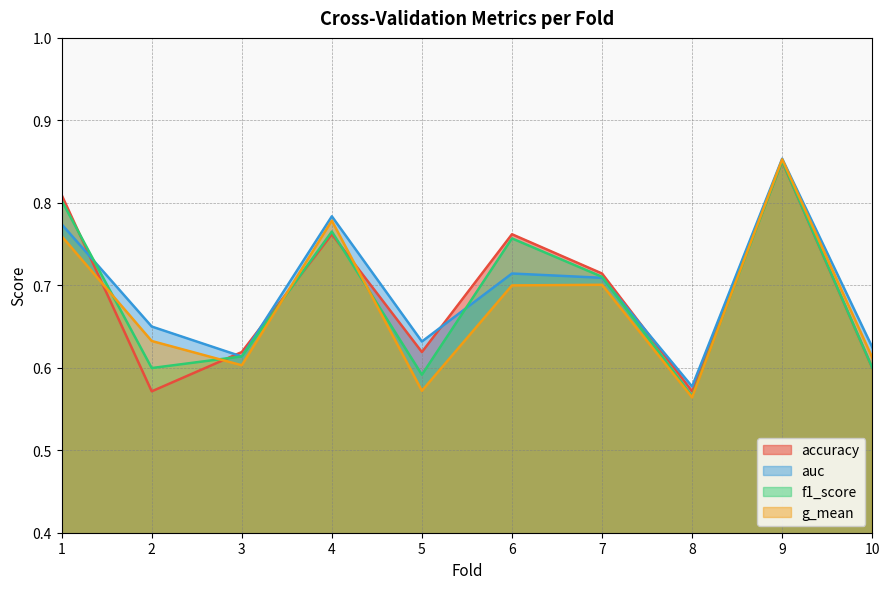

True or false: g_mean has a value of 0.7 at 7.

True